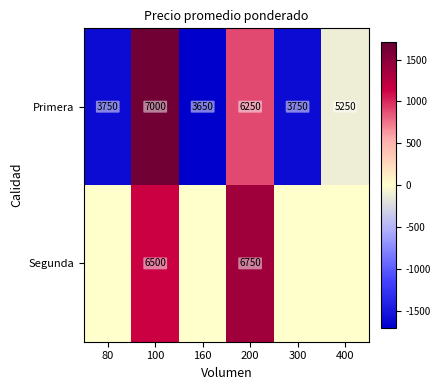

At which category does the chart reach its peak across all series?

100